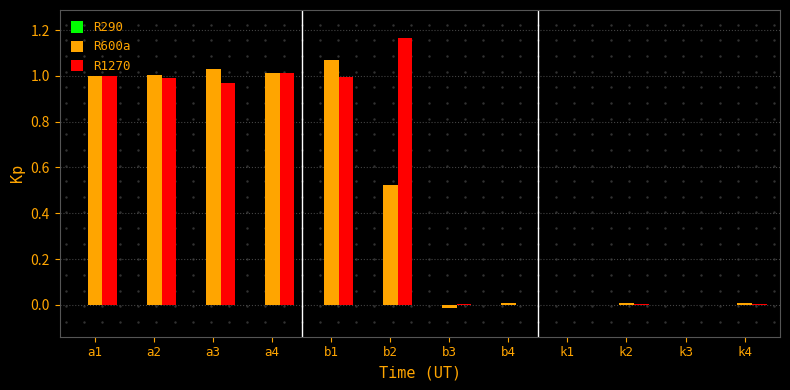

How many distinct data groups are displayed?

2